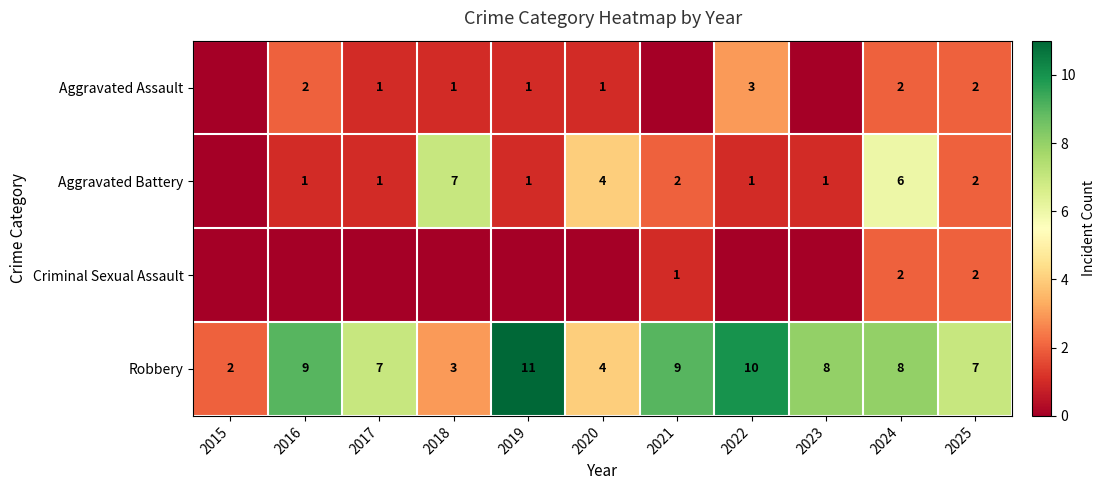

True or false: Robbery has a value of 13 at 2021.

False